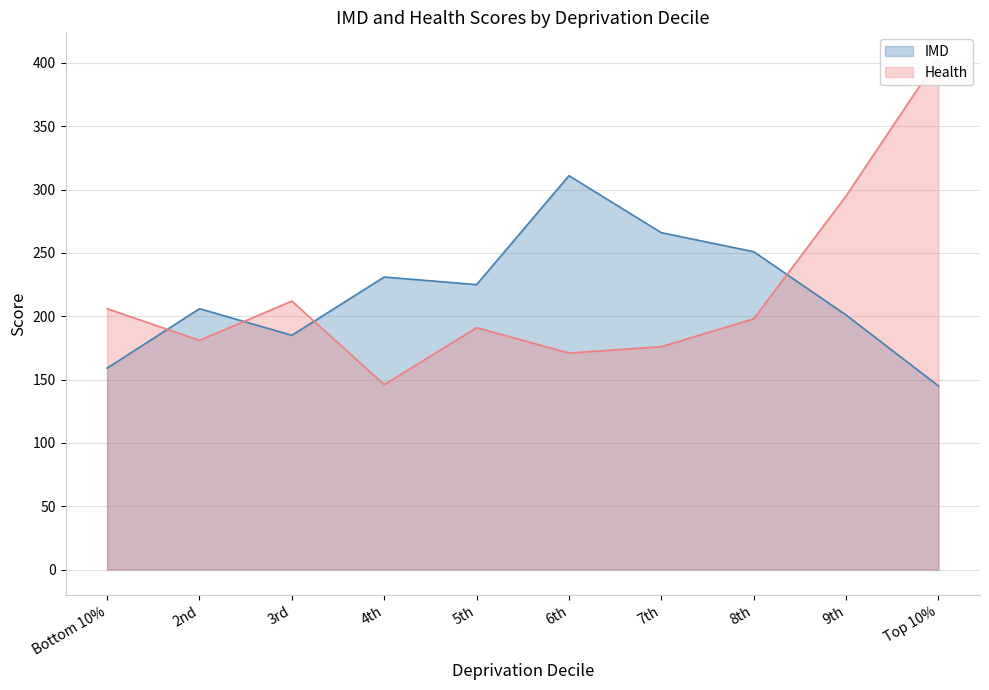

Which series has the widest spread of values?

Health